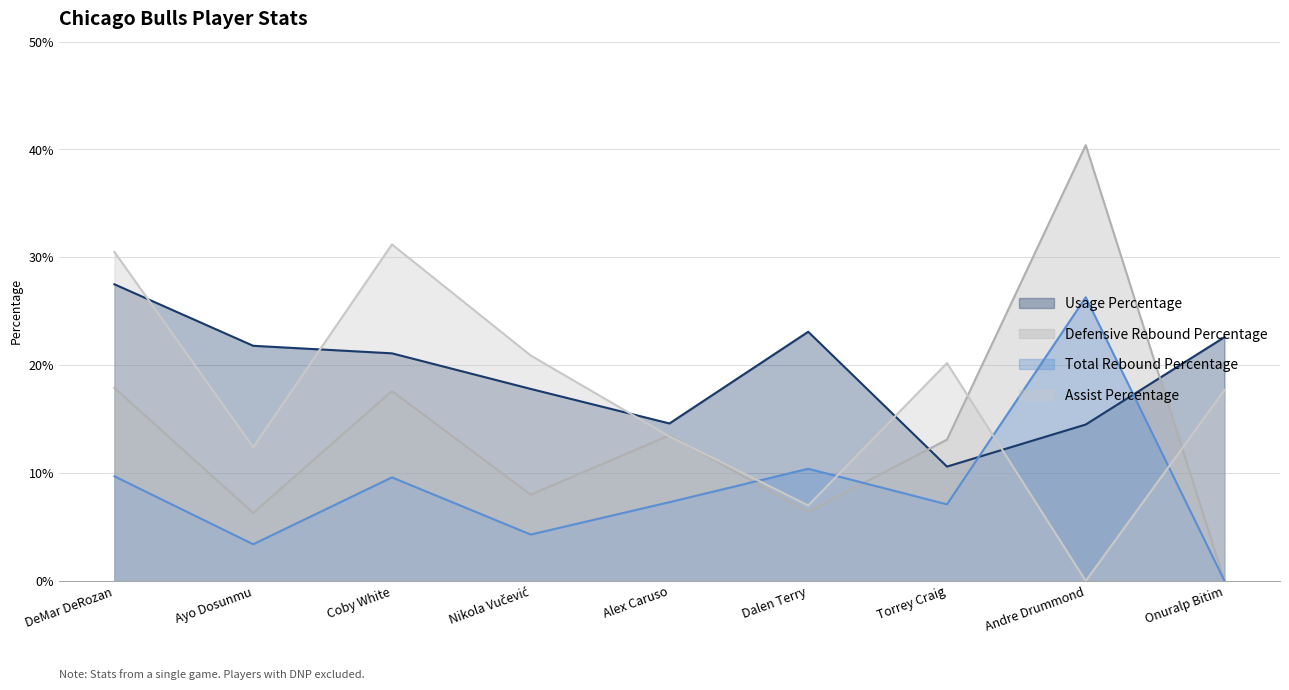

Count the number of categories in the chart.

9